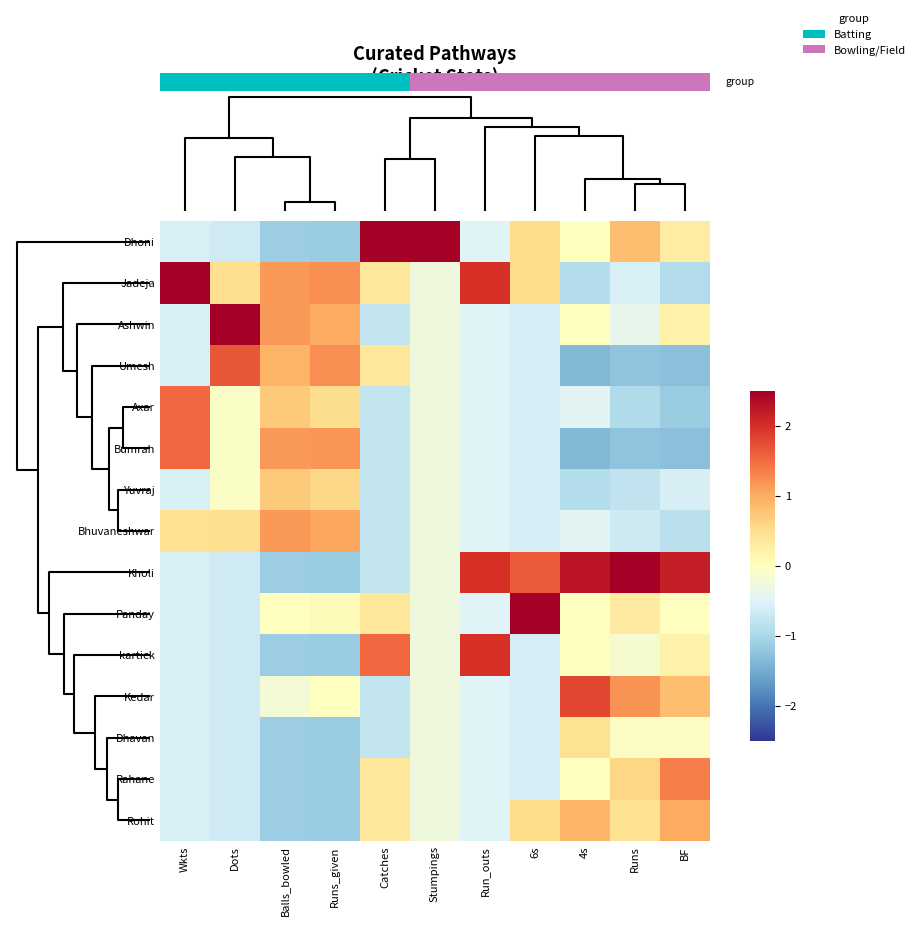

How many data points does each series have?

11